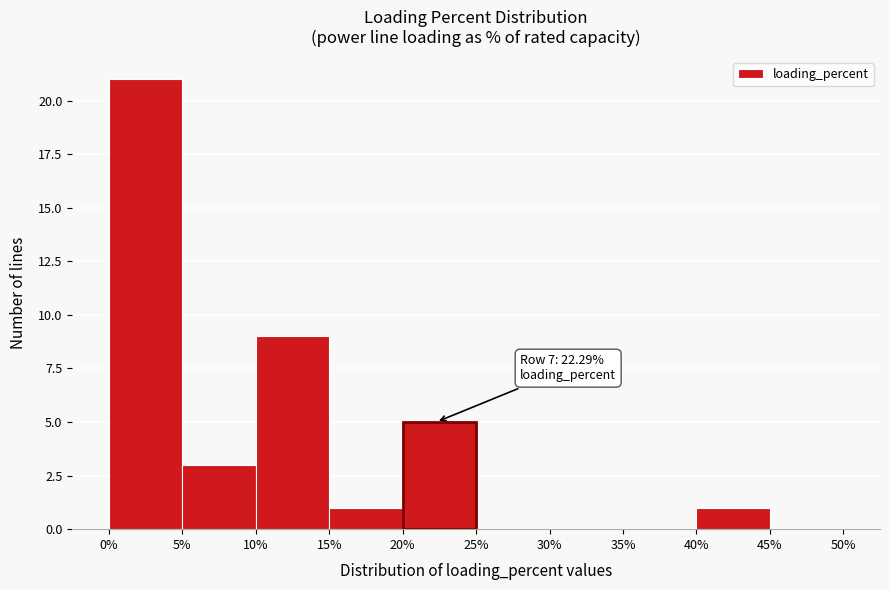

Over which range of the x-axis is the bar tallest?

0% to 5%